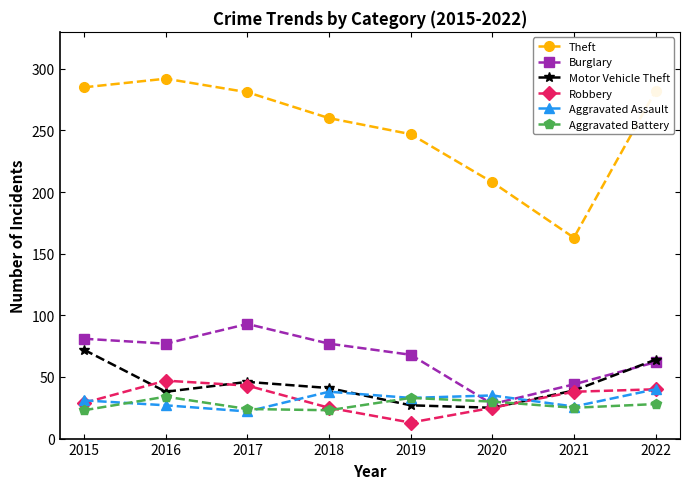

Which series has the largest range (max minus min)?

Theft